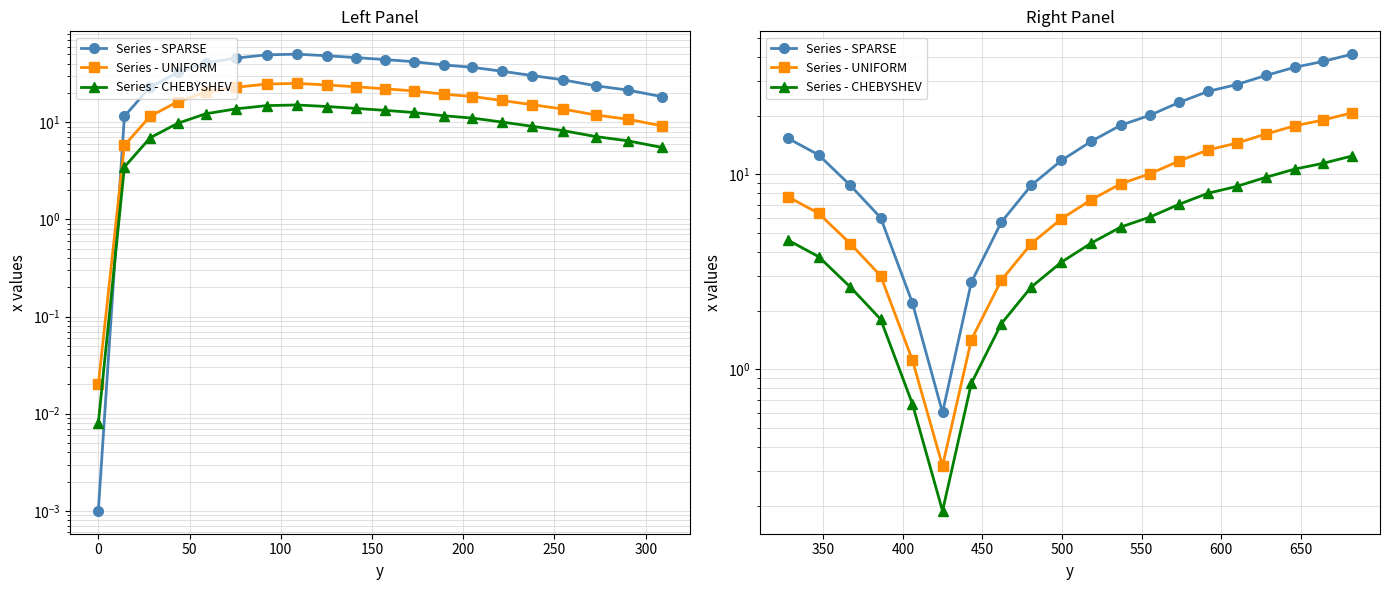

Is it true that Series - CHEBYSHEV equals 4.2 at 19?

False